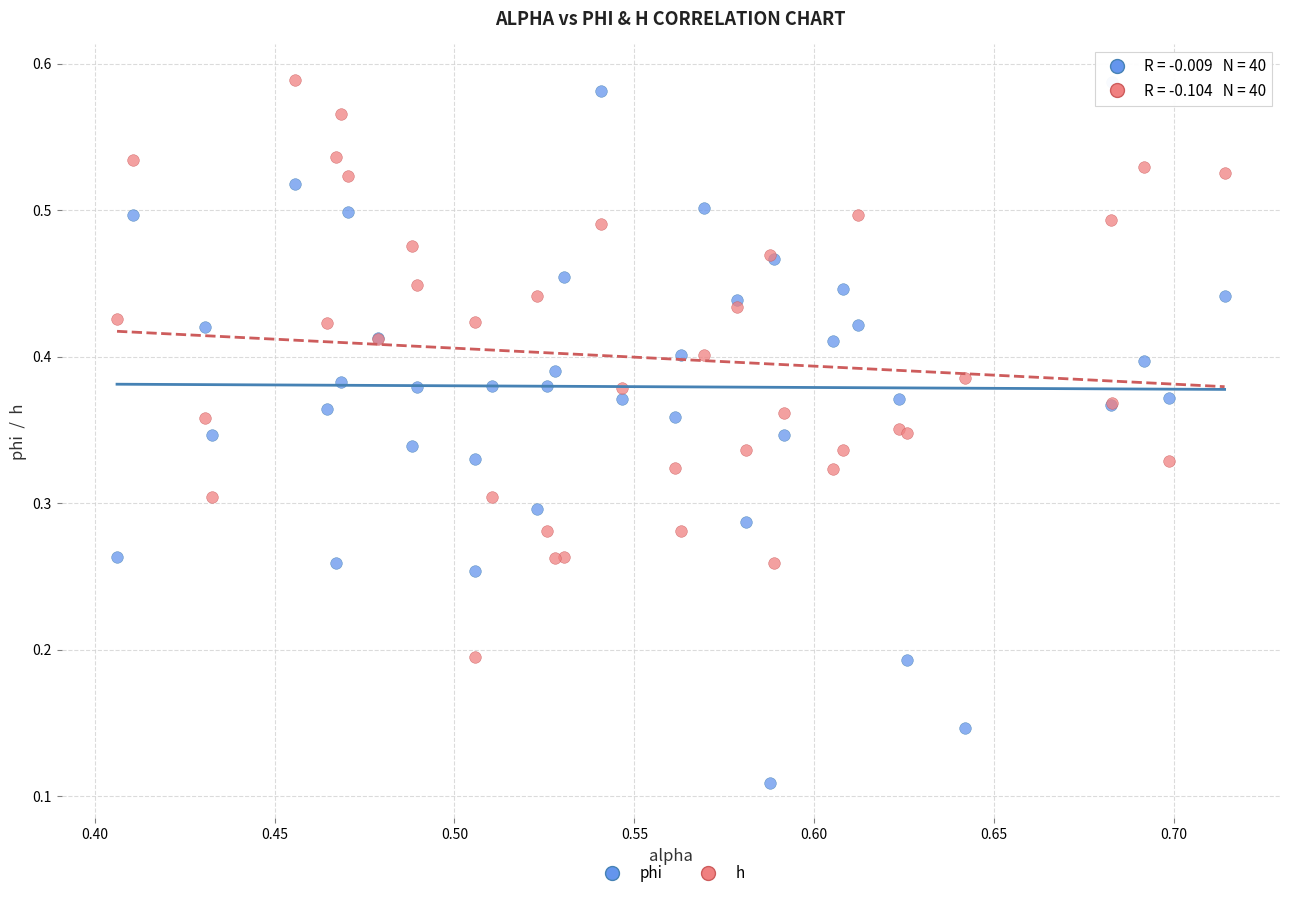

Which series reaches the minimum Y coordinate?

phi